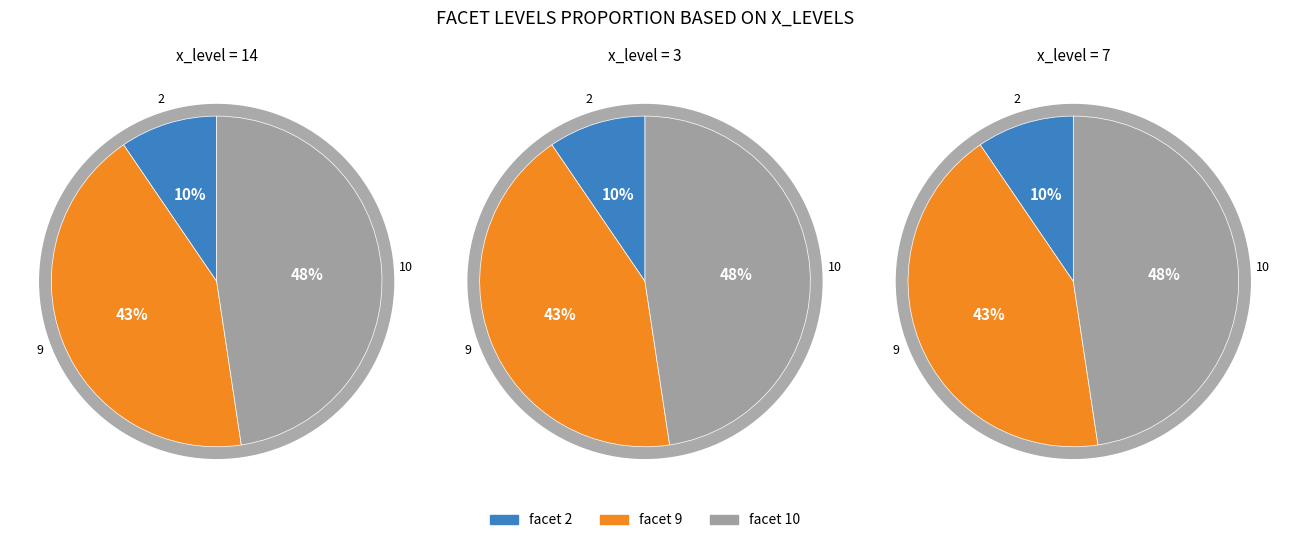

To the nearest percent, what portion does 14 represent?

10%